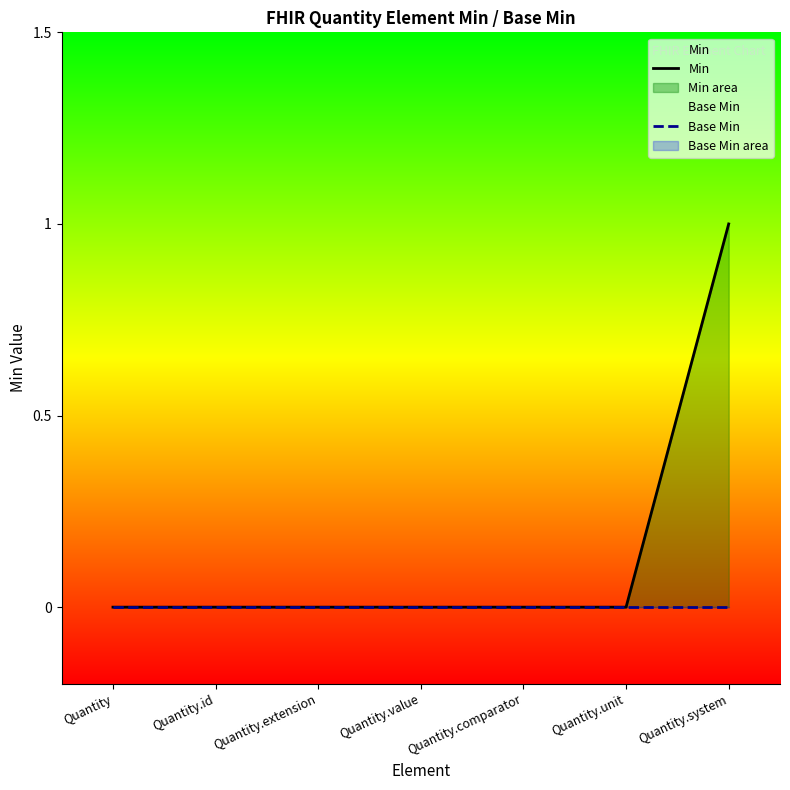

Which category has the lowest value across all series?

Quantity